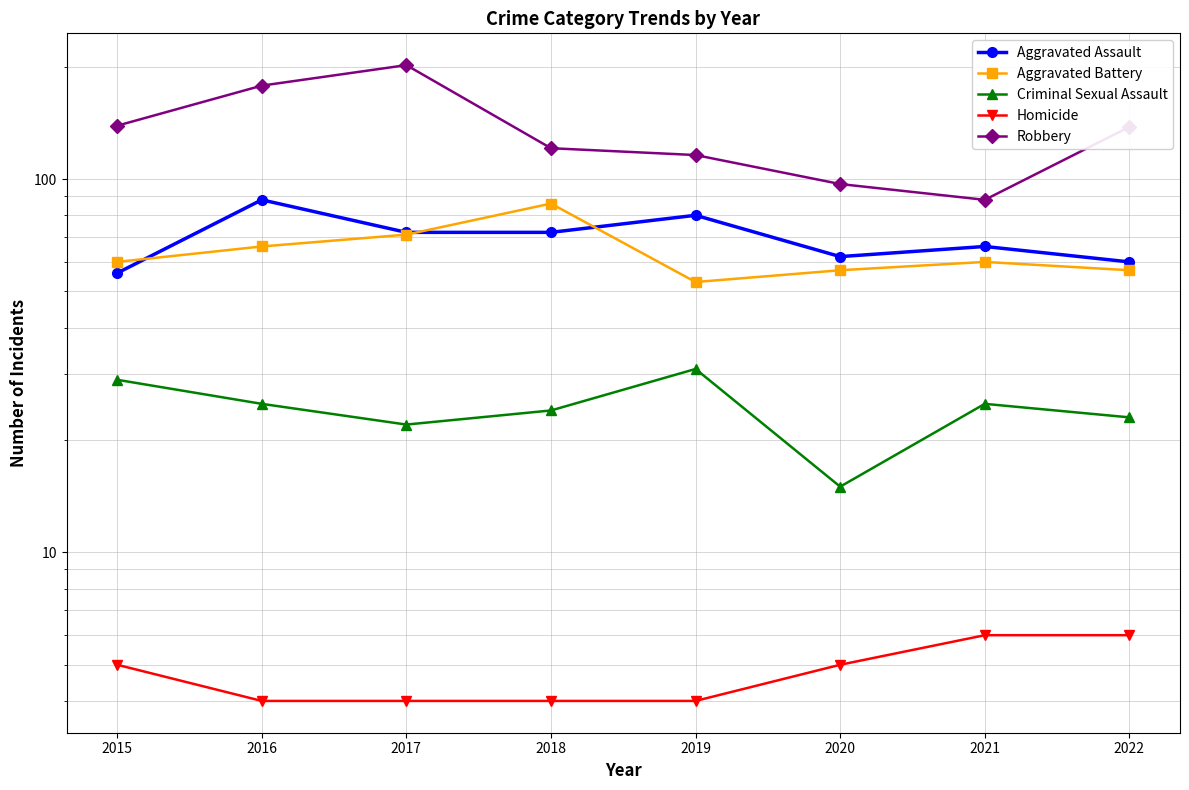

Reading right to left, what are all the values shown in this chart?

Aggravated Assault: 2022=60	2021=66	2020=62	2019=80	2018=72	2017=72	2016=88	2015=56
Aggravated Battery: 2022=57	2021=60	2020=57	2019=53	2018=86	2017=71	2016=66	2015=60
Criminal Sexual Assault: 2022=23	2021=25	2020=15	2019=31	2018=24	2017=22	2016=25	2015=29
Homicide: 2022=6	2021=6	2020=5	2019=4	2018=4	2017=4	2016=4	2015=5
Robbery: 2022=138	2021=88	2020=97	2019=116	2018=121	2017=202	2016=178	2015=139